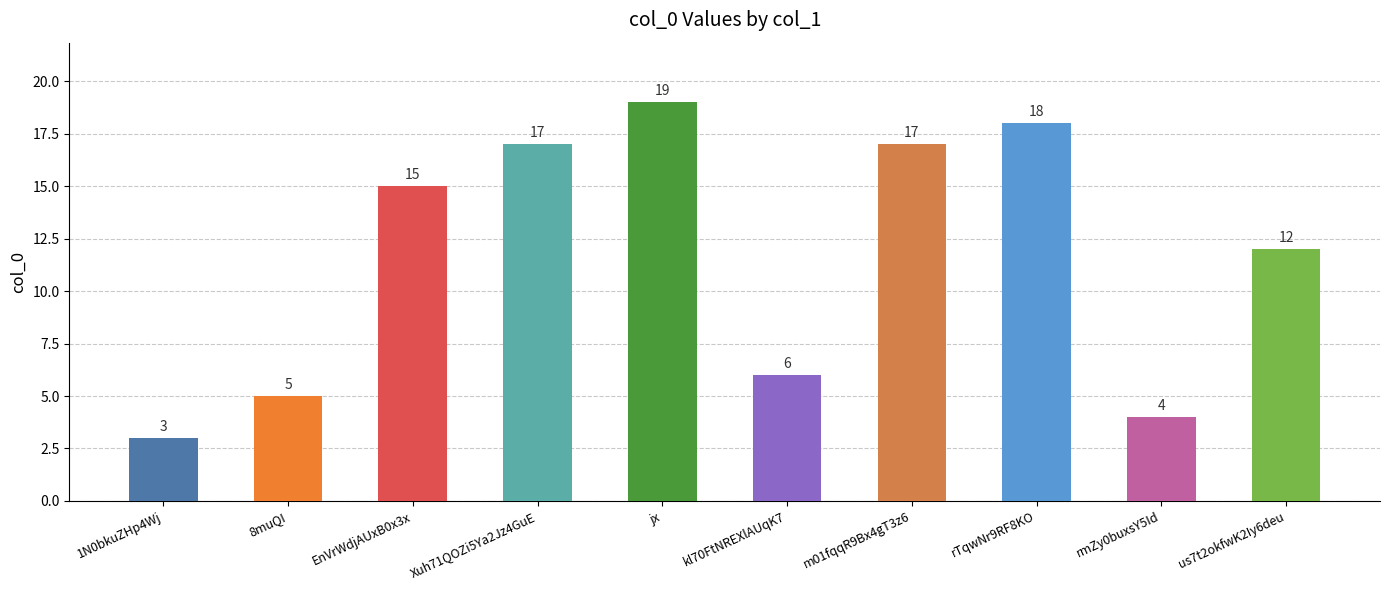

How many data points does each series have?

10